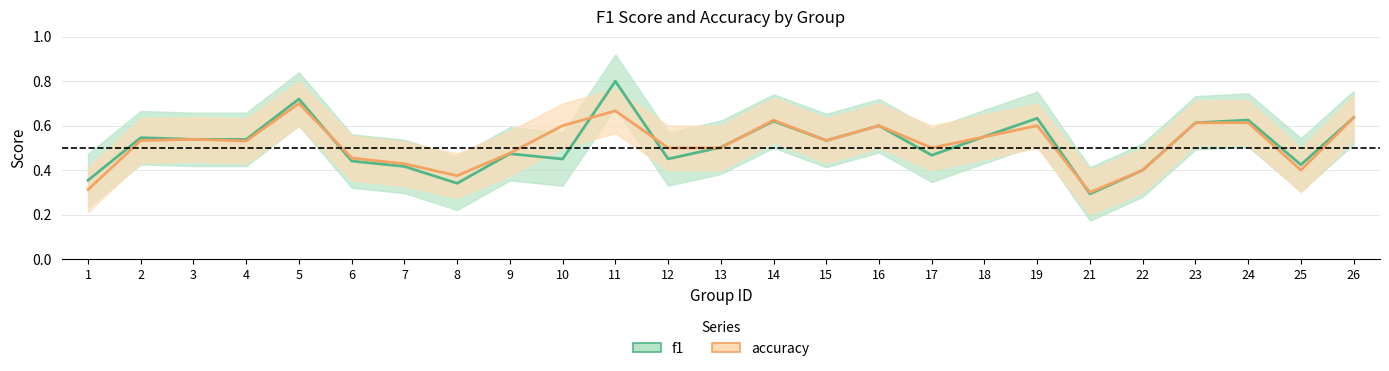

What are all the series names shown in the legend?

f1, accuracy